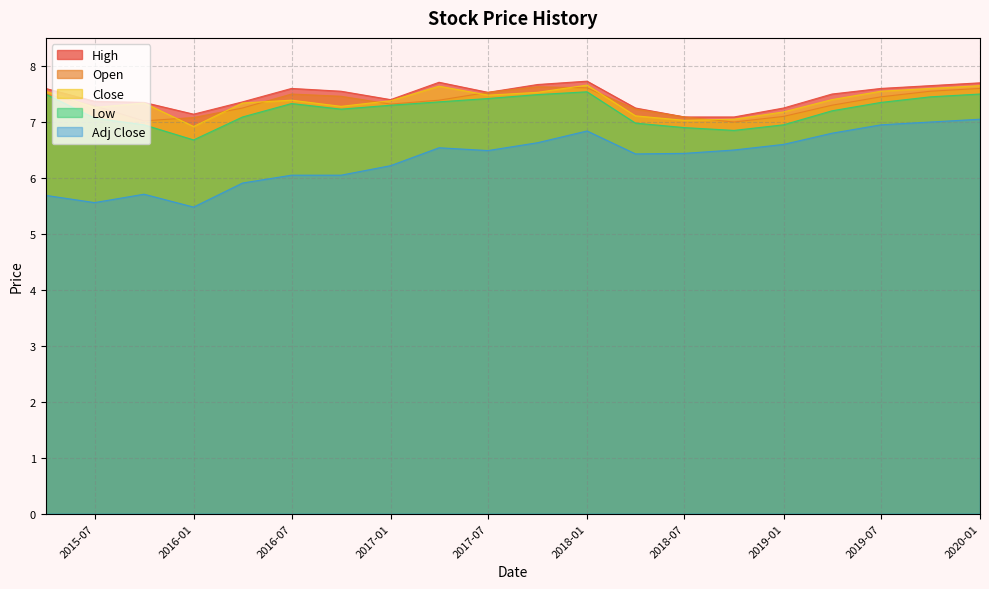

Which series has the largest range (max minus min)?

Adj Close